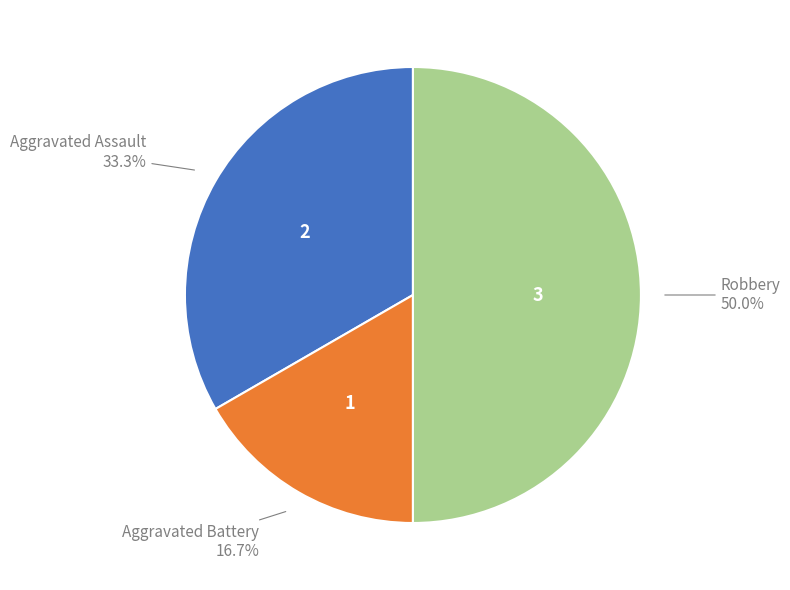

Which slice is the smallest?

Aggravated Battery